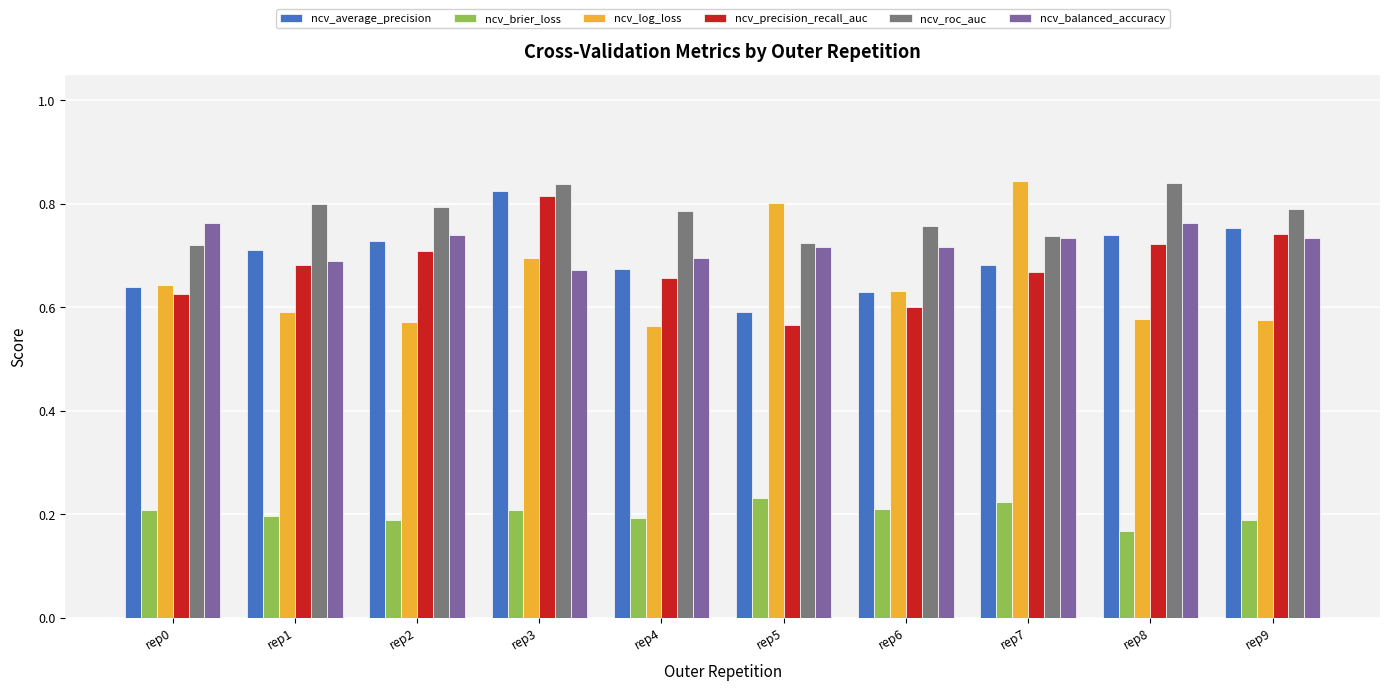

What is the sum of all ncv_balanced_accuracy values?

7.2